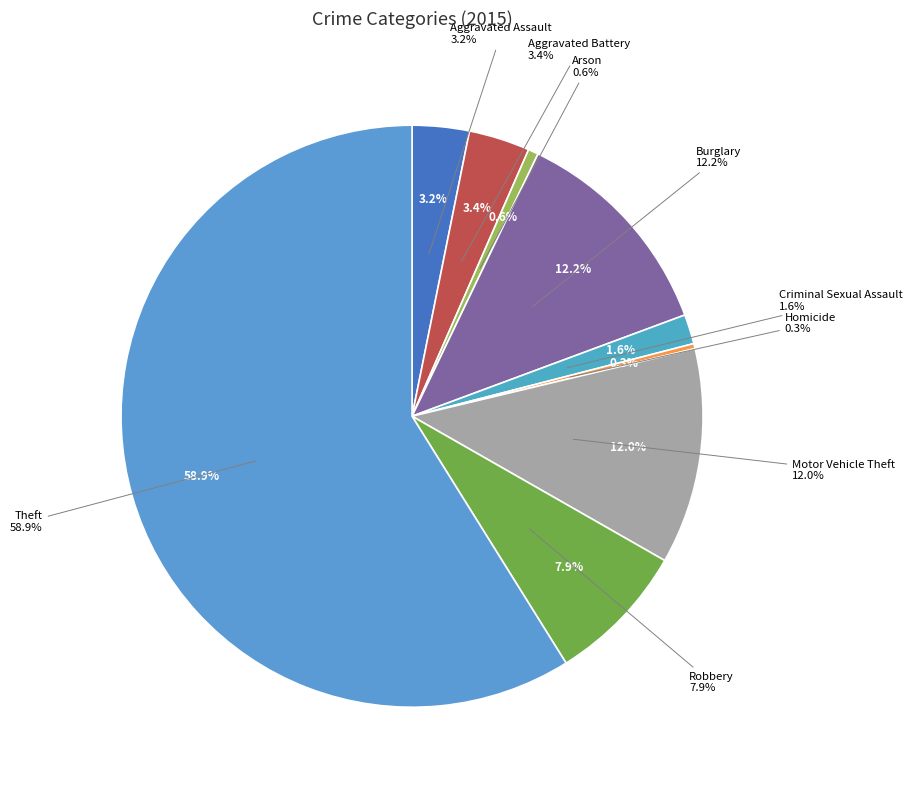

The Burglary slice represents 12% of the pie. True or false?

True